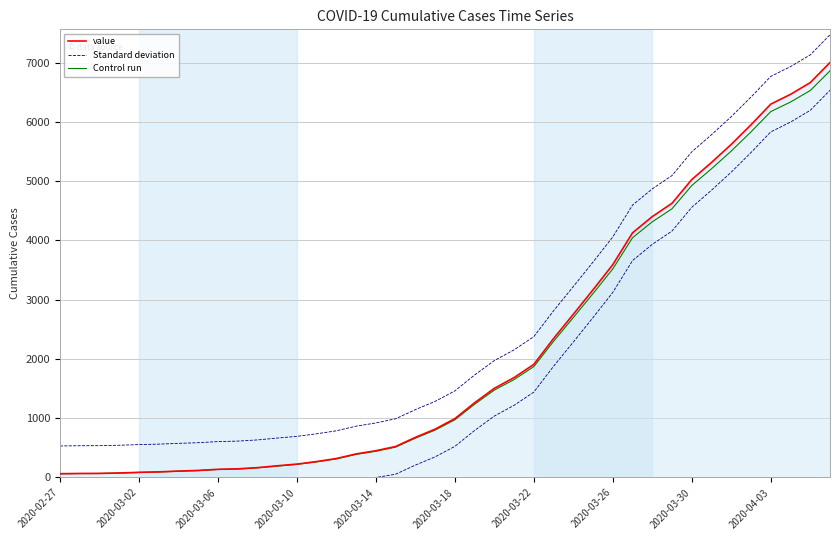

Count the number of categories in the chart.

40